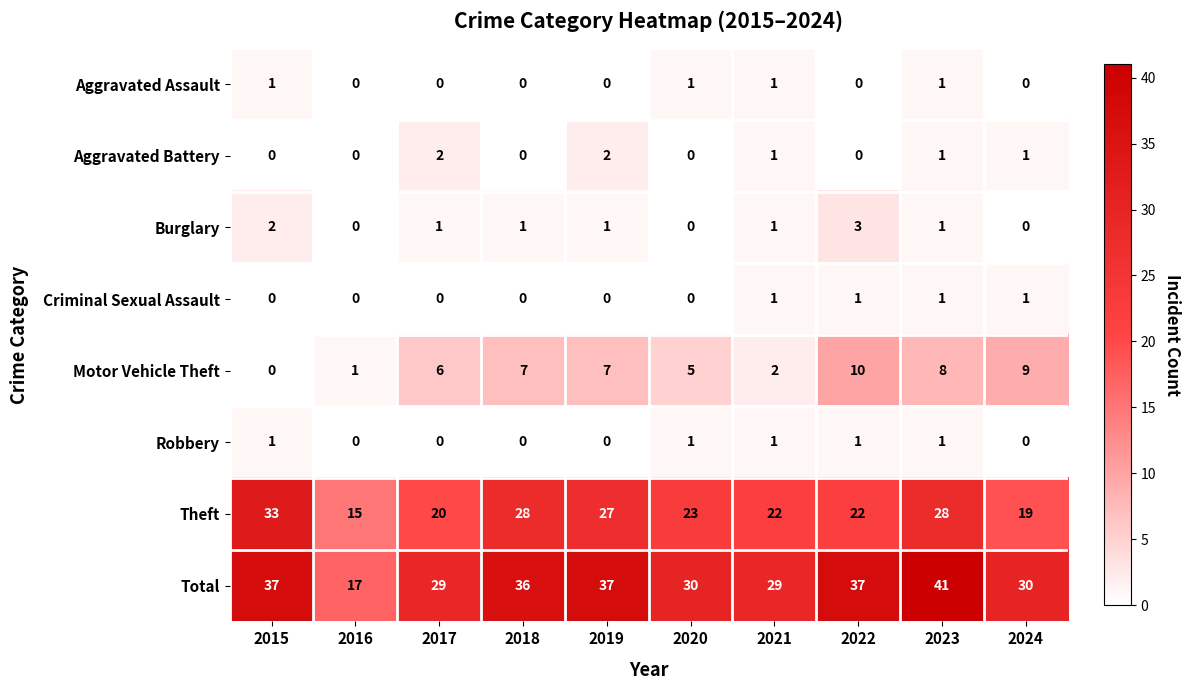

True or false: Motor Vehicle Theft has a value of 12 at 2019.

False